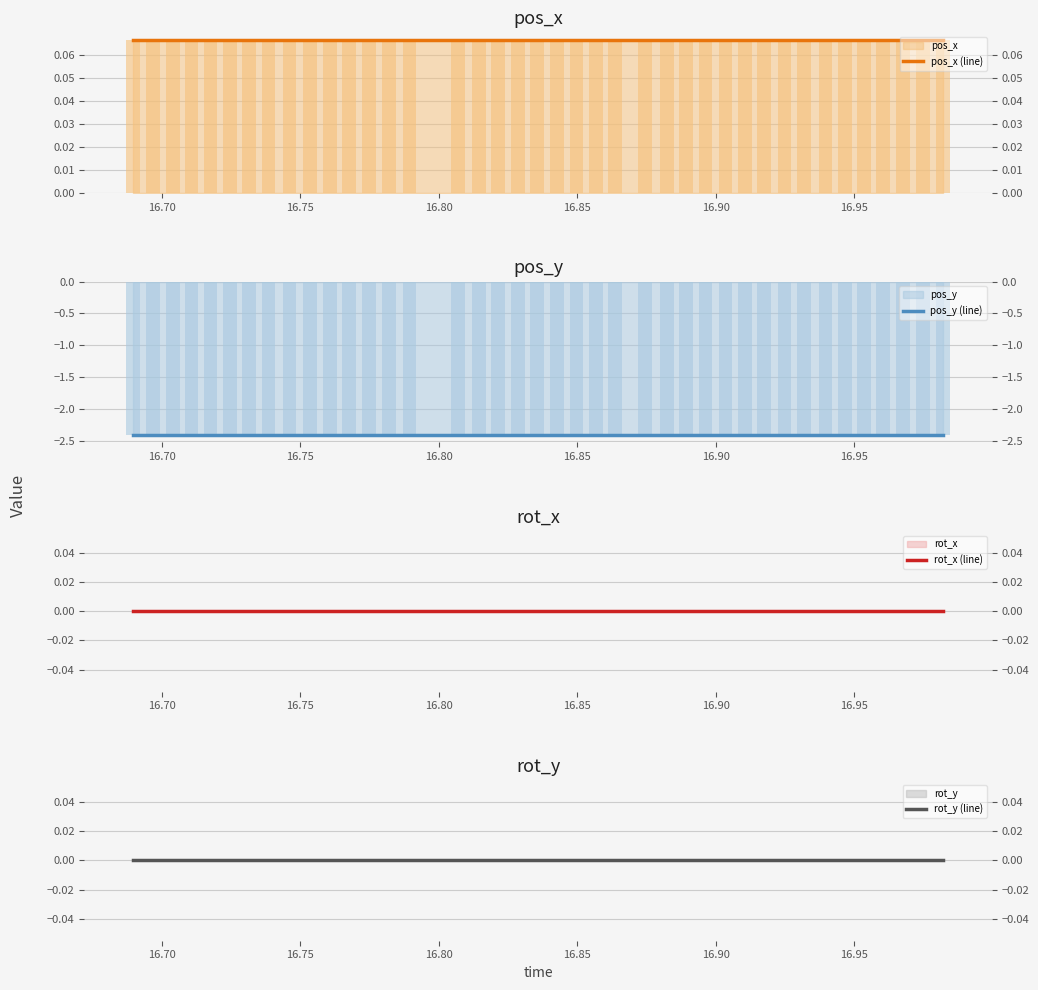

How many data points does each series have?

40